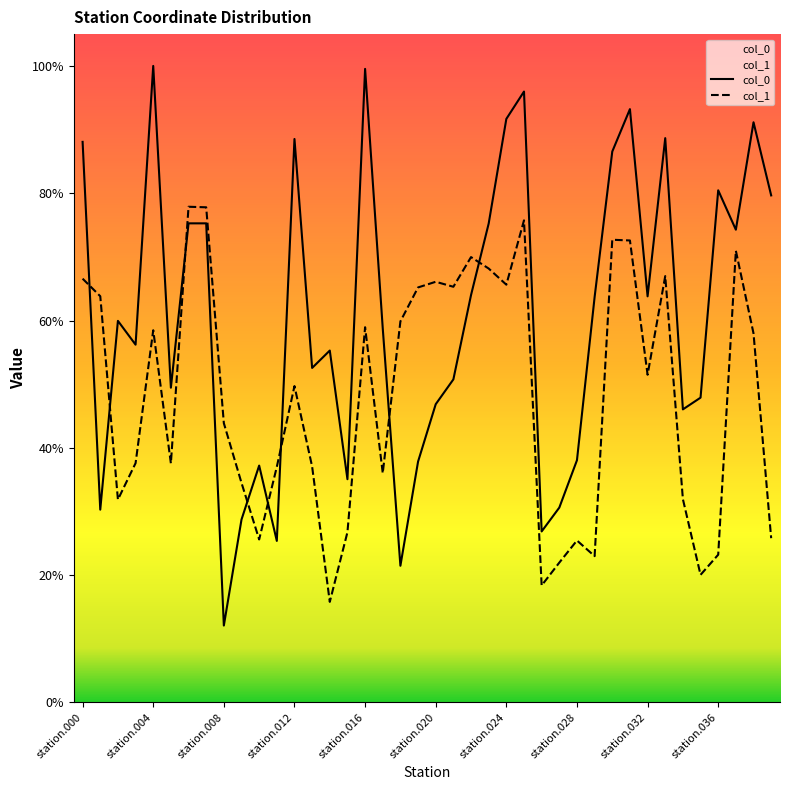

Count the number of categories in the chart.

40